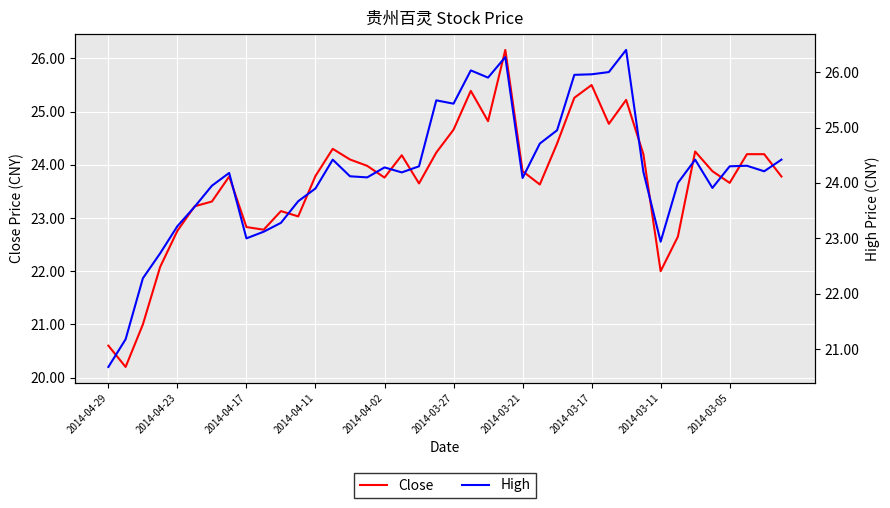

Rank the series at 2014-04-17 from highest to lowest value.

High, Close